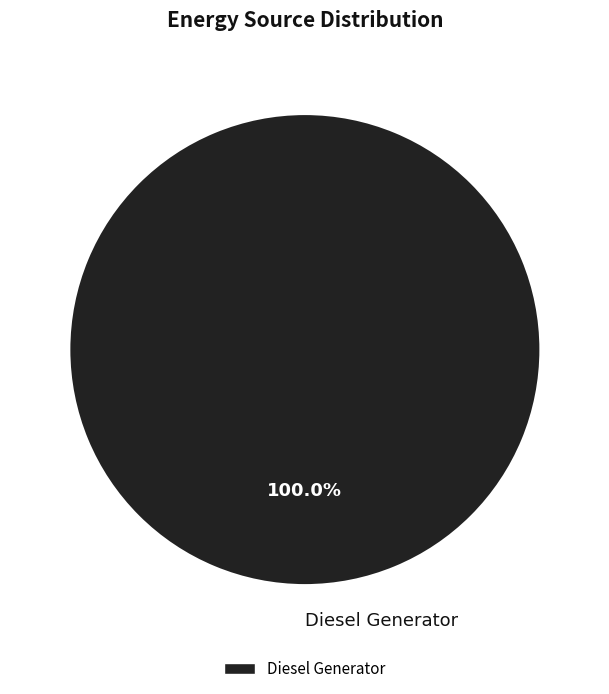

Rank the categories by value from lowest to highest.

Diesel Generator